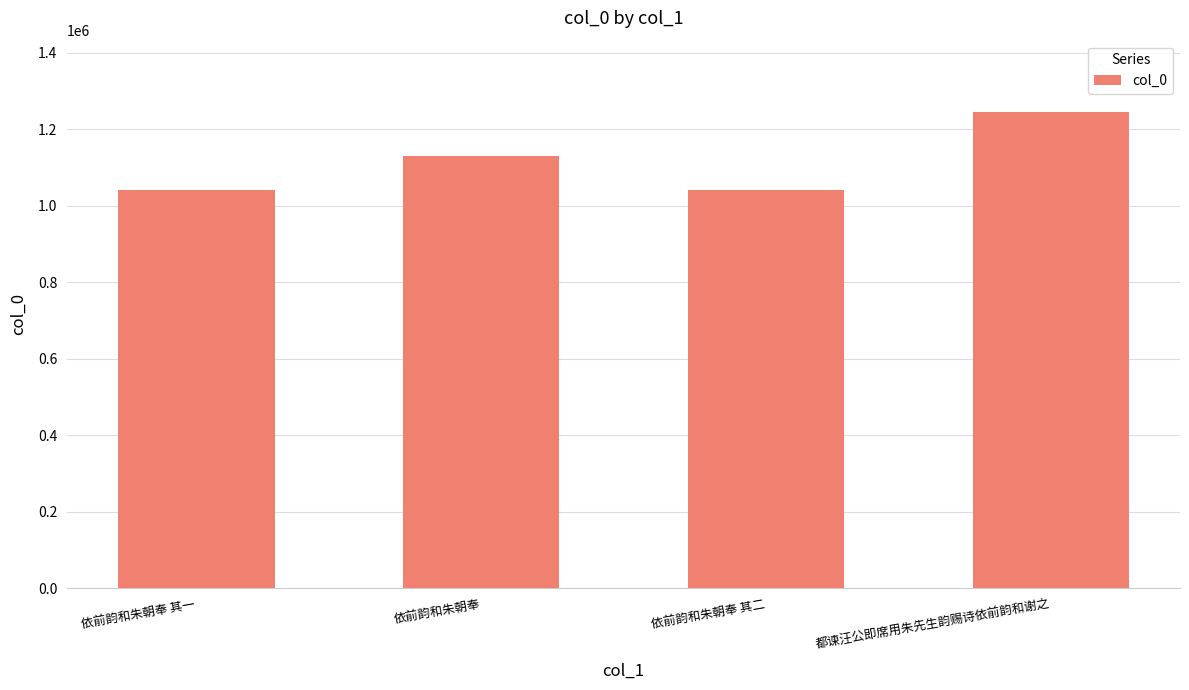

What position from the left is 都谏汪公即席用朱先生韵赐诗依前韵和谢之?

4